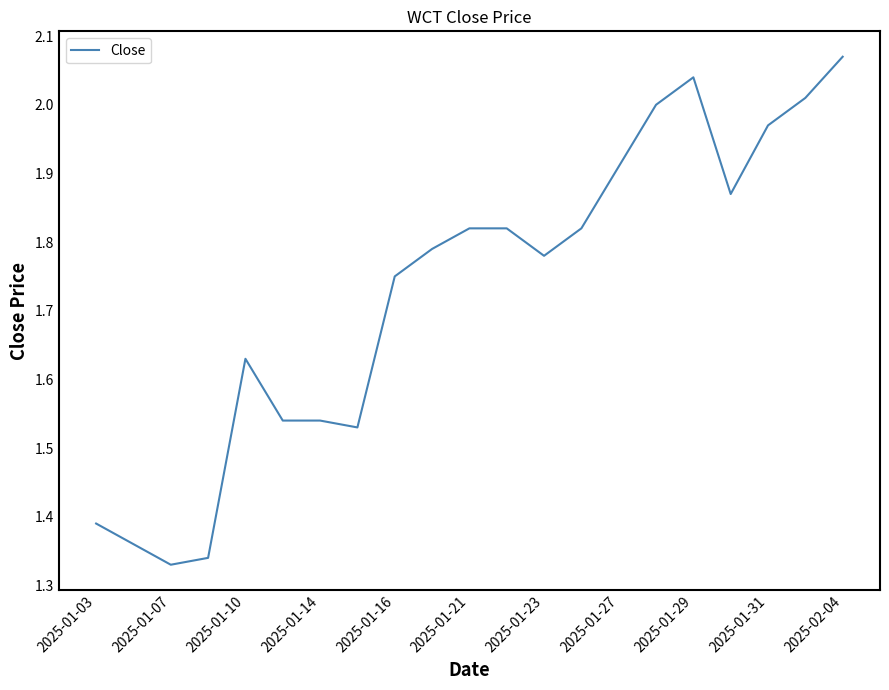

What is the sum of all values?

36.3